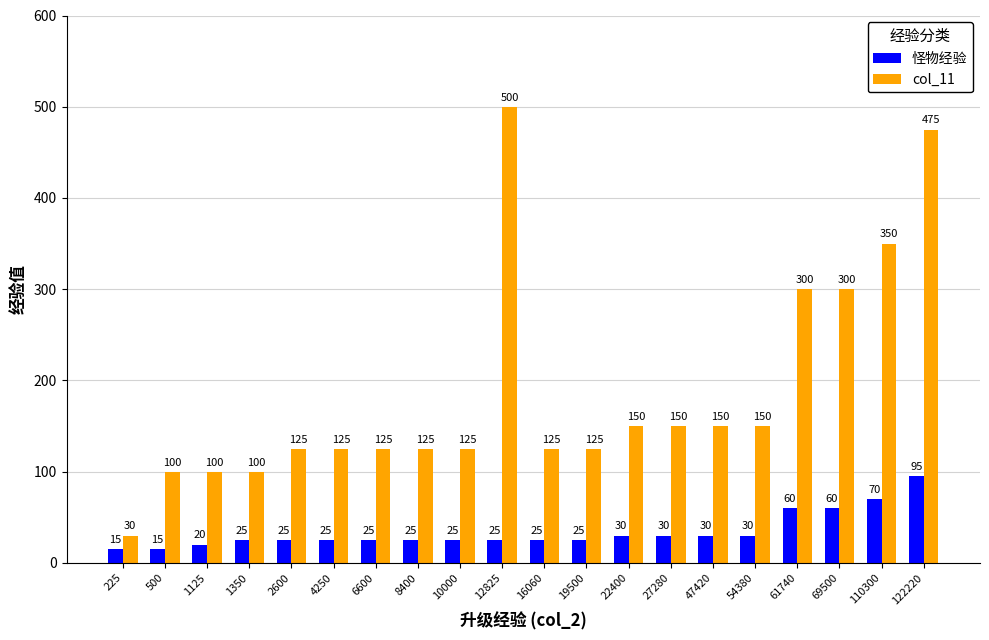

Reading left to right, what are all the values shown in this chart?

怪物经验: 15	15	20	25	25	25	25	25	25	25	25	25	30	30	30	30	60	60	70	95
col_11: 30	100	100	100	125	125	125	125	125	500	125	125	150	150	150	150	300	300	350	475